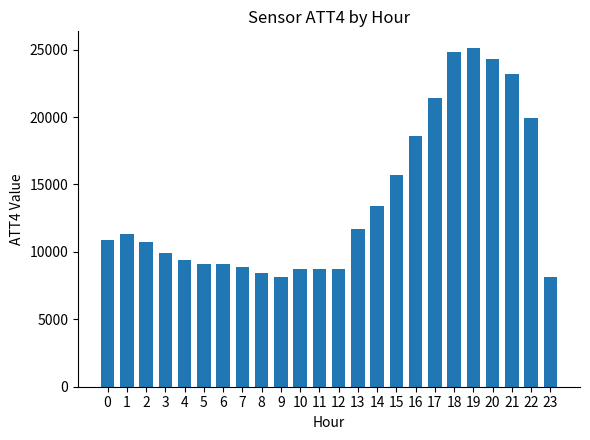

Read the value at 0.

10900